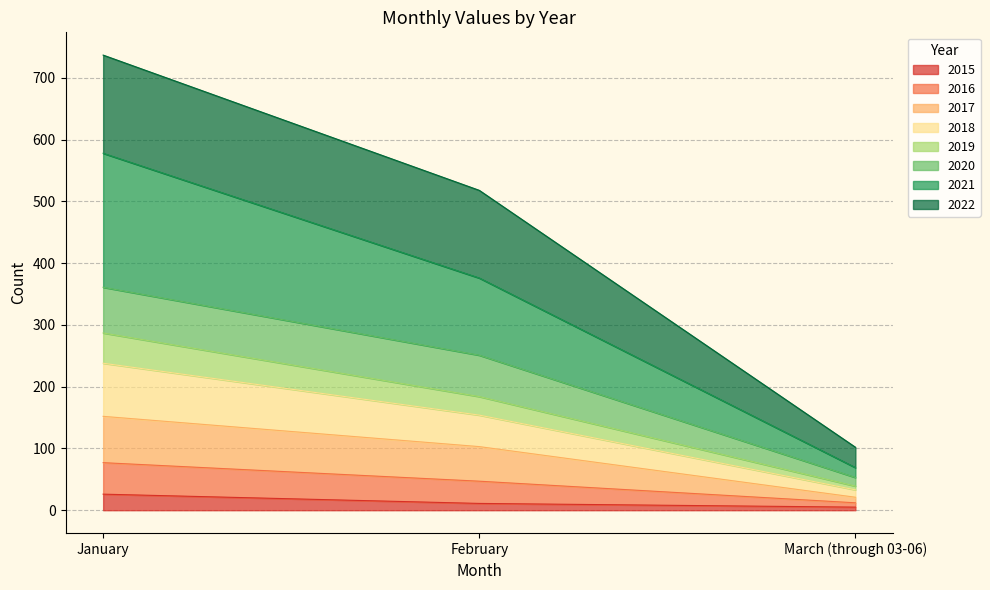

What is the sum of the 2018 values at January and March (through 03-06)?

89